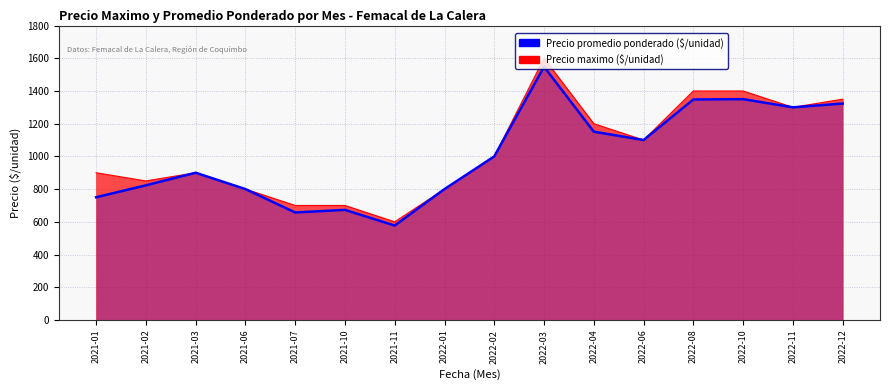

How many distinct data groups are displayed?

1